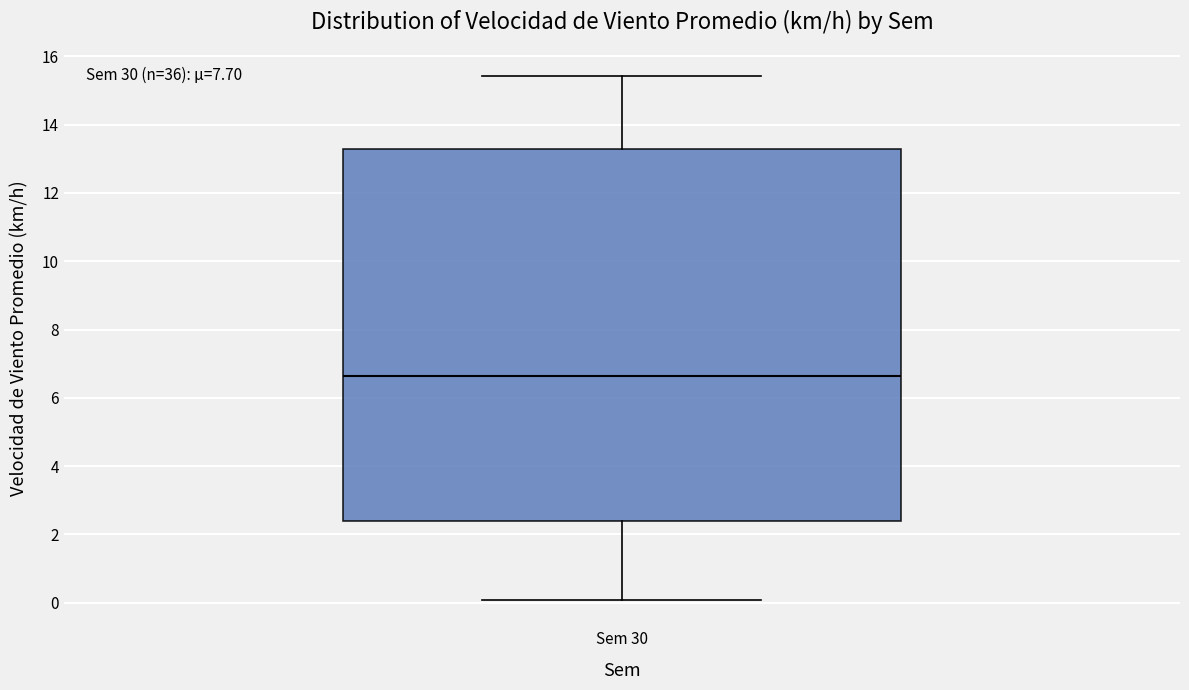

Transcribe this box plot: give where the median line is, the range the box spans, and where the two whiskers end, as read against the y-axis. The values are not printed on the chart, so give them approximately, as read against the axis.

median 6.6, box 2.4 to 13.2, whiskers 0.0 to 15.4